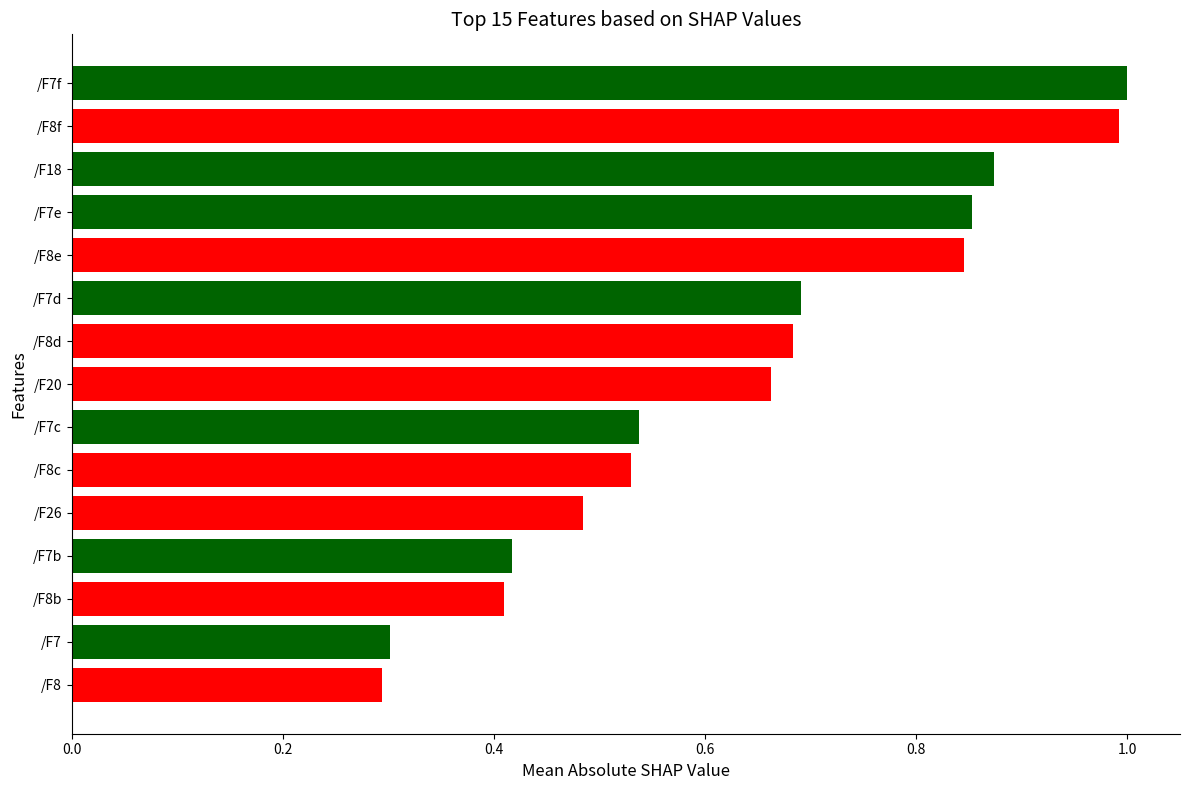

What is the average value?

0.6